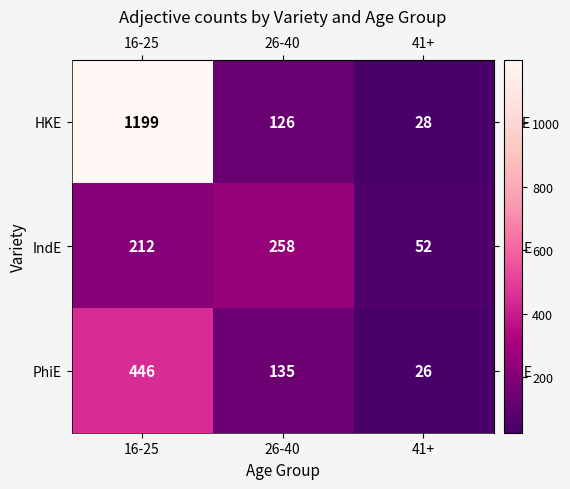

Which category has the lowest value across all series?

41+